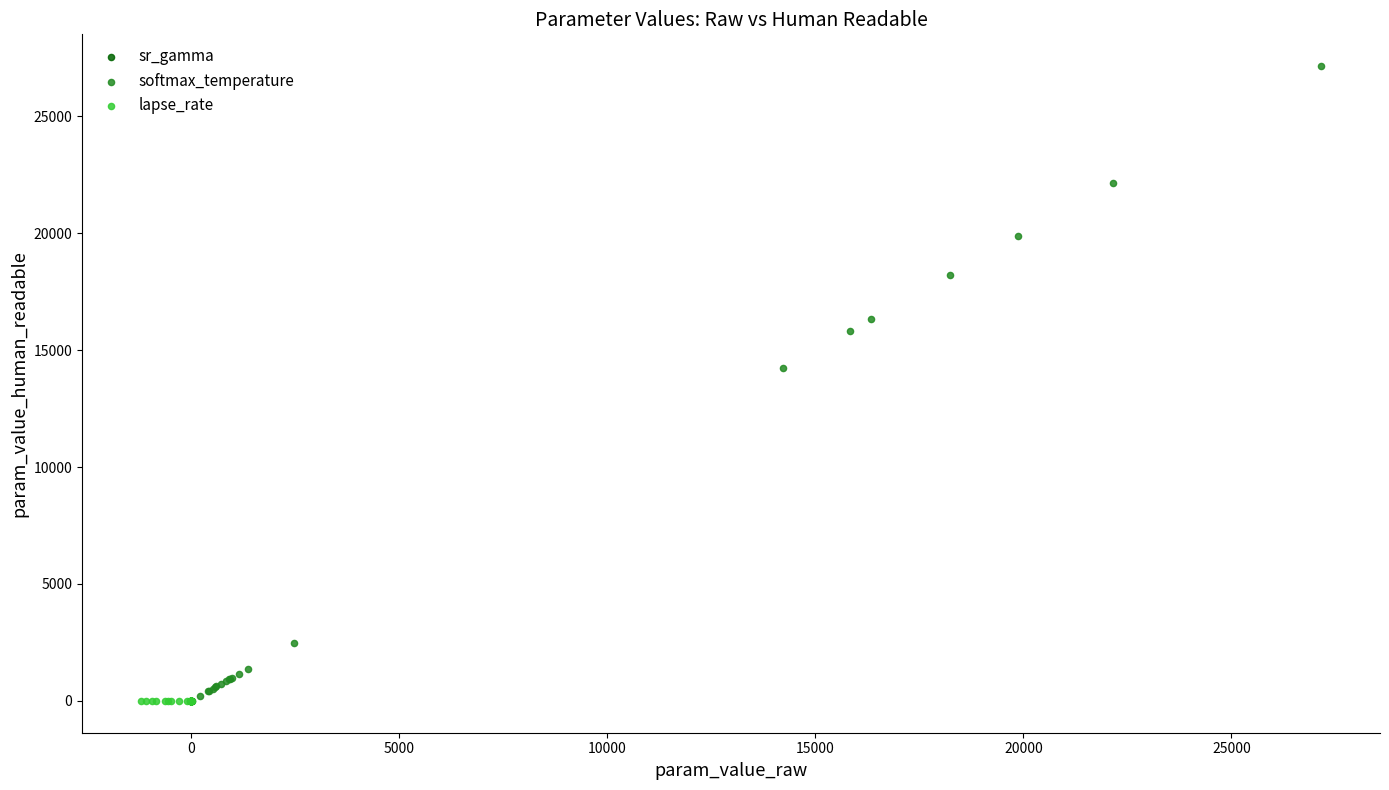

Which series contains the highest Y value?

softmax_temperature